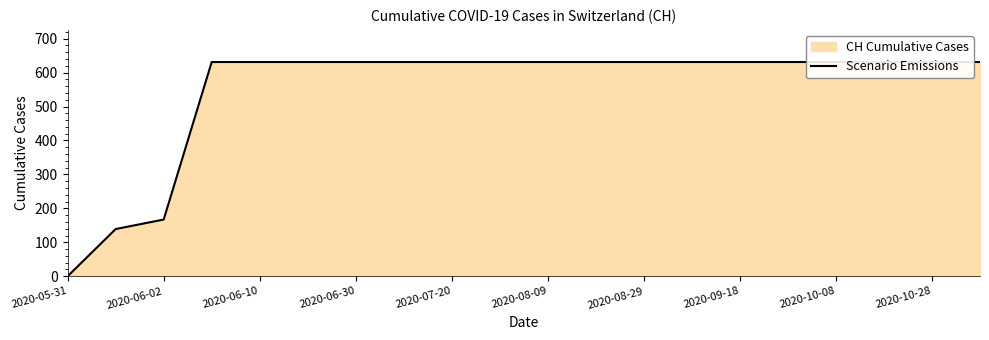

What is the difference between the maximum and minimum values?

631